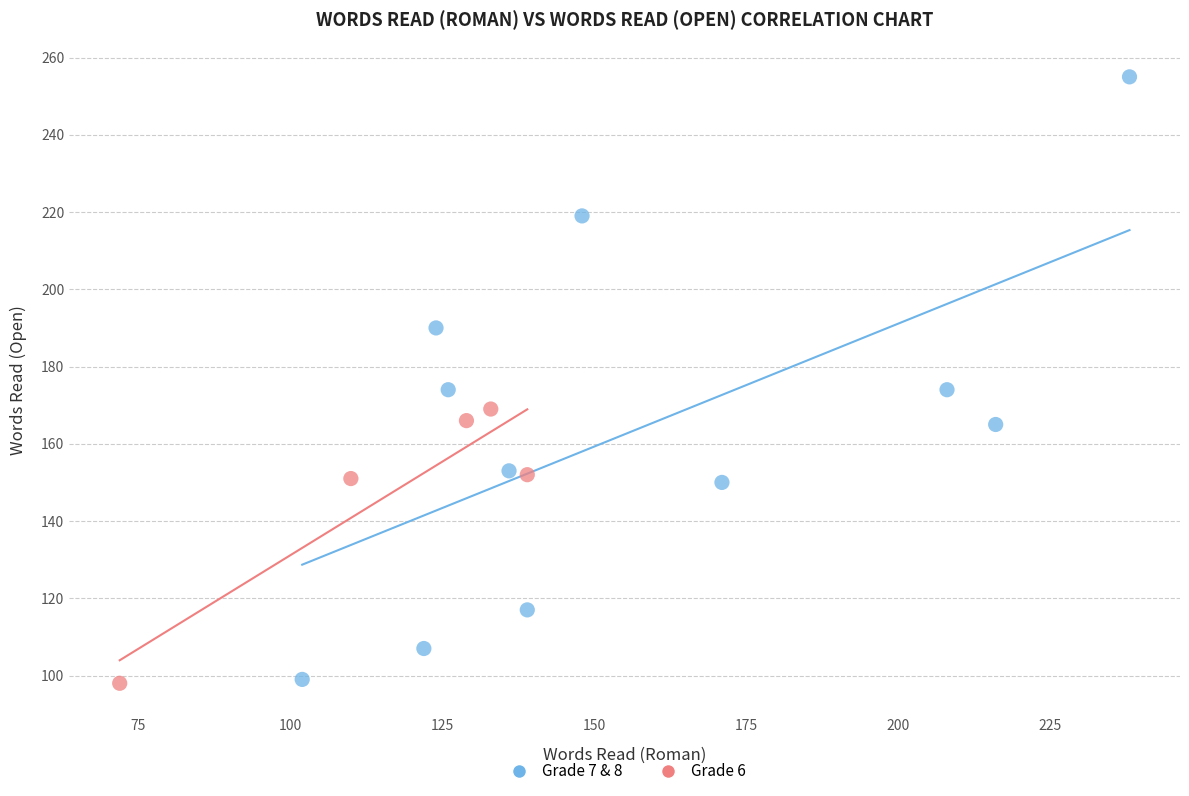

Which series reaches the maximum Y coordinate?

Grade 7 & 8